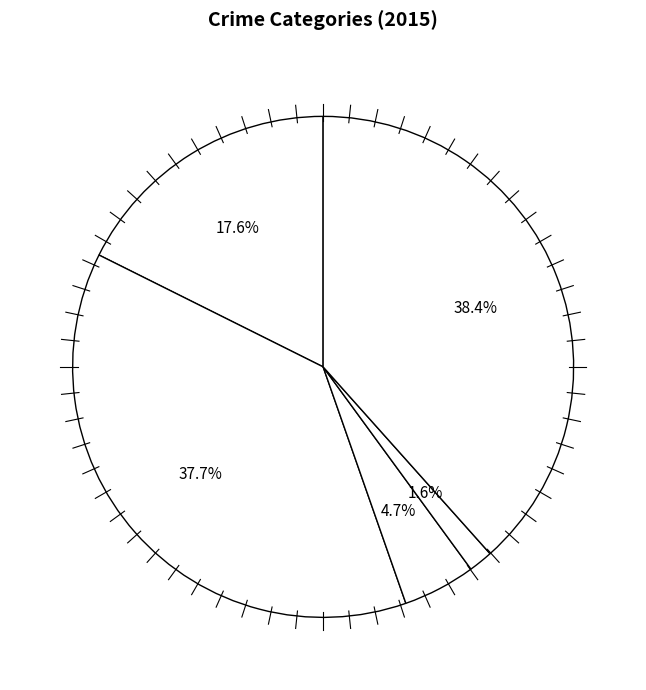

What is the smallest slice in the pie chart?

Homicide